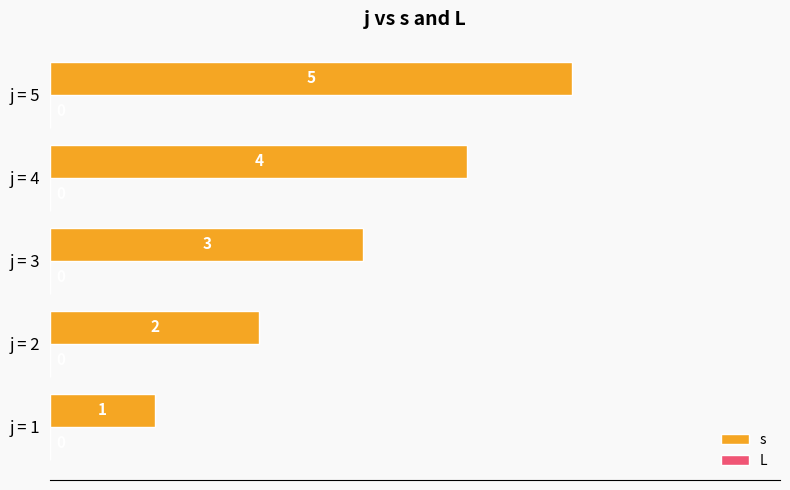

The chart shows a value of 2 at j = 5. True or false?

False